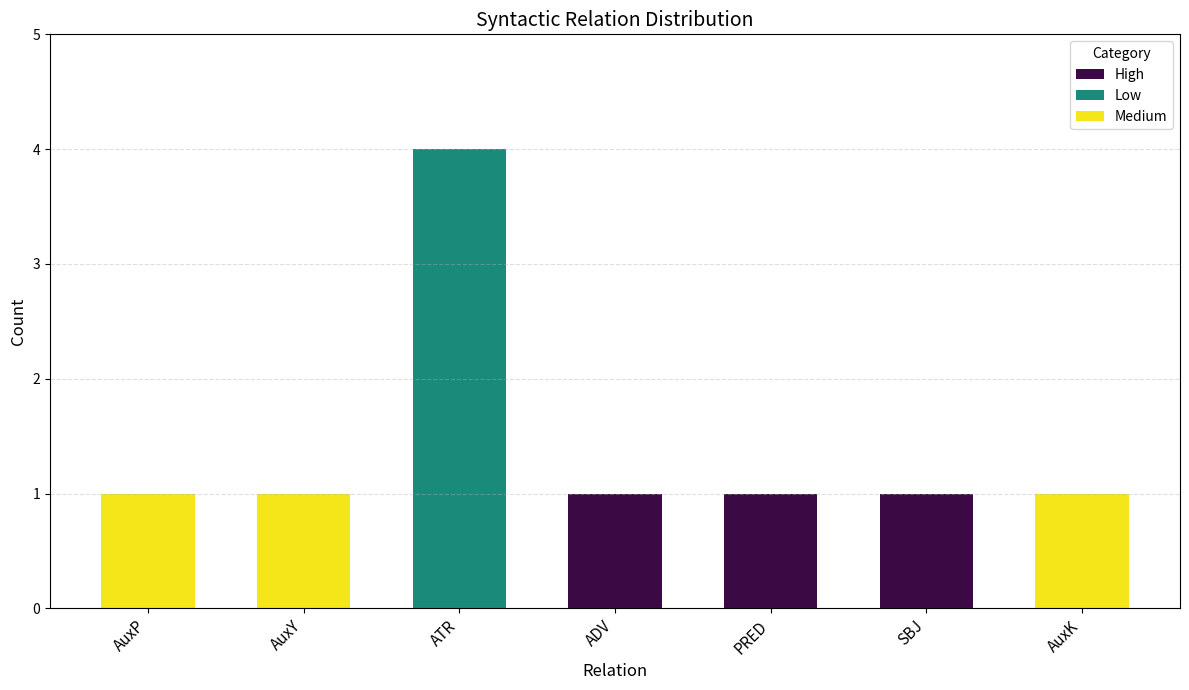

Is it true that High equals 2 at SBJ?

False